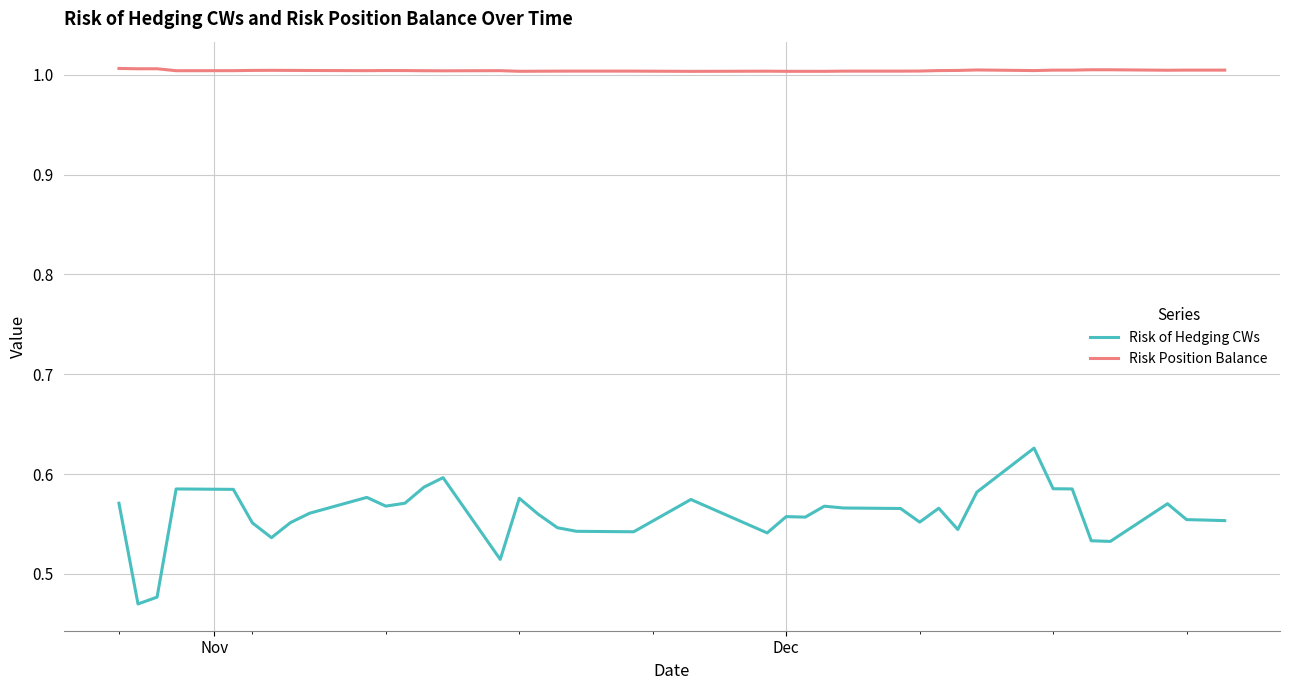

Which series has the largest total across all categories?

Risk Position Balance